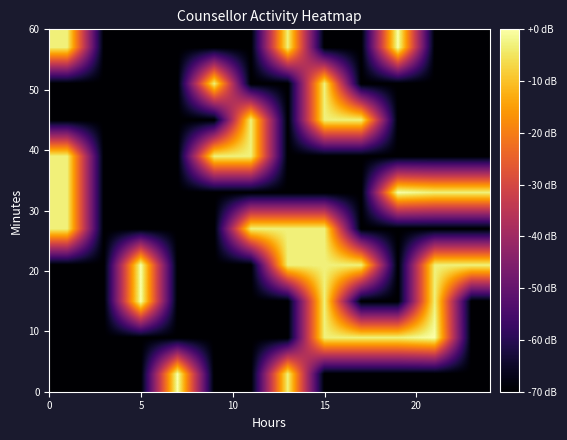

At which category is the sum across all series the highest?

15